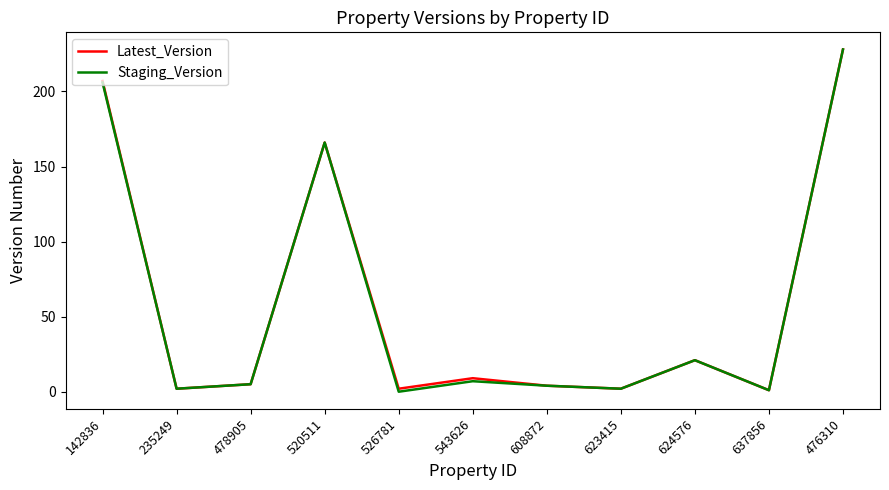

The value of Staging_Version at 624576 is 33. True or false?

False